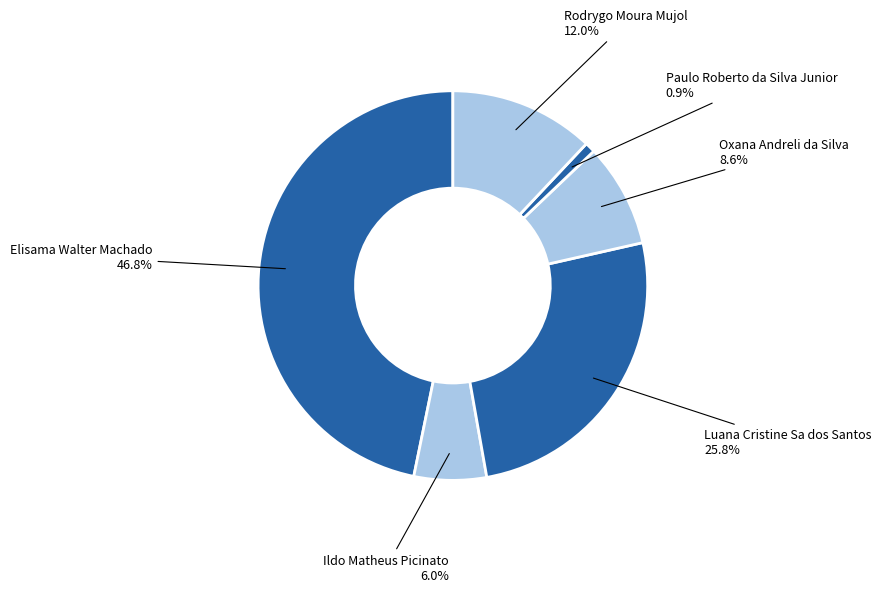

Count the number of slices in the pie.

6